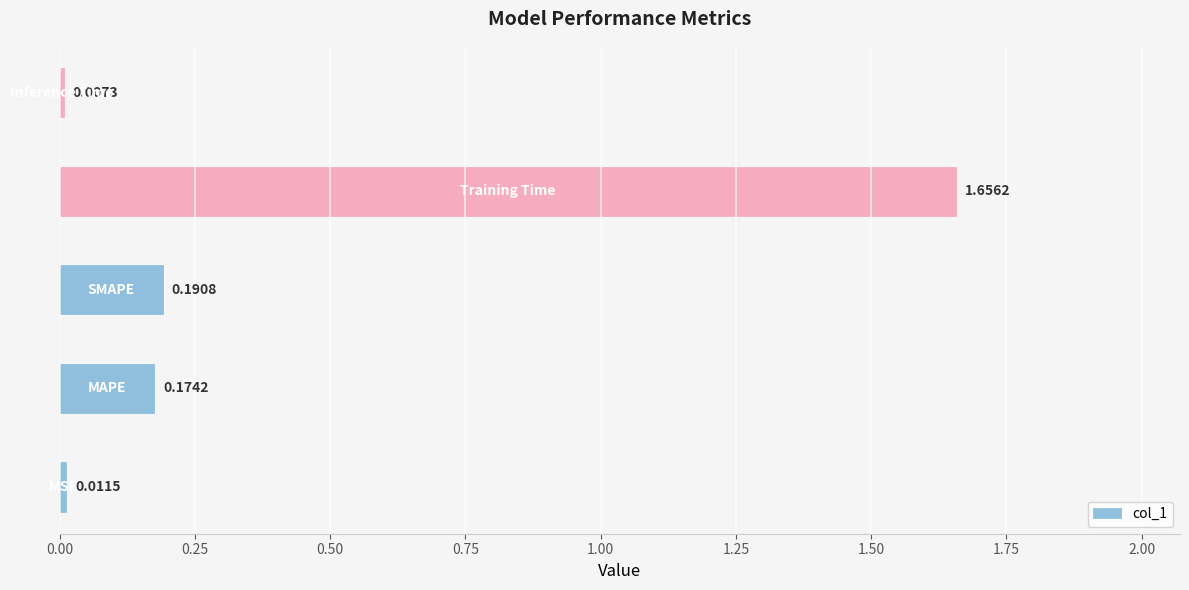

What is the difference between the maximum and minimum values?

1.6